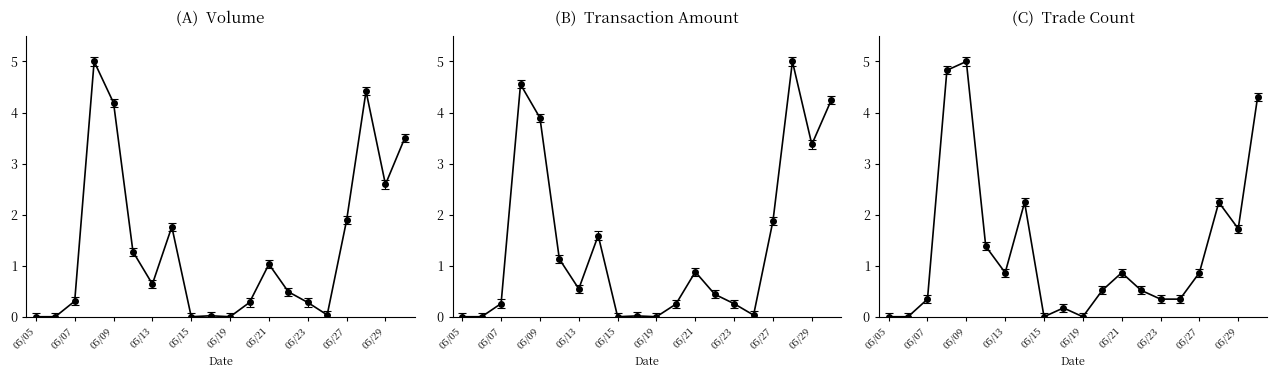

Where is the first local maximum for Volume (col_1)?

103/05/08